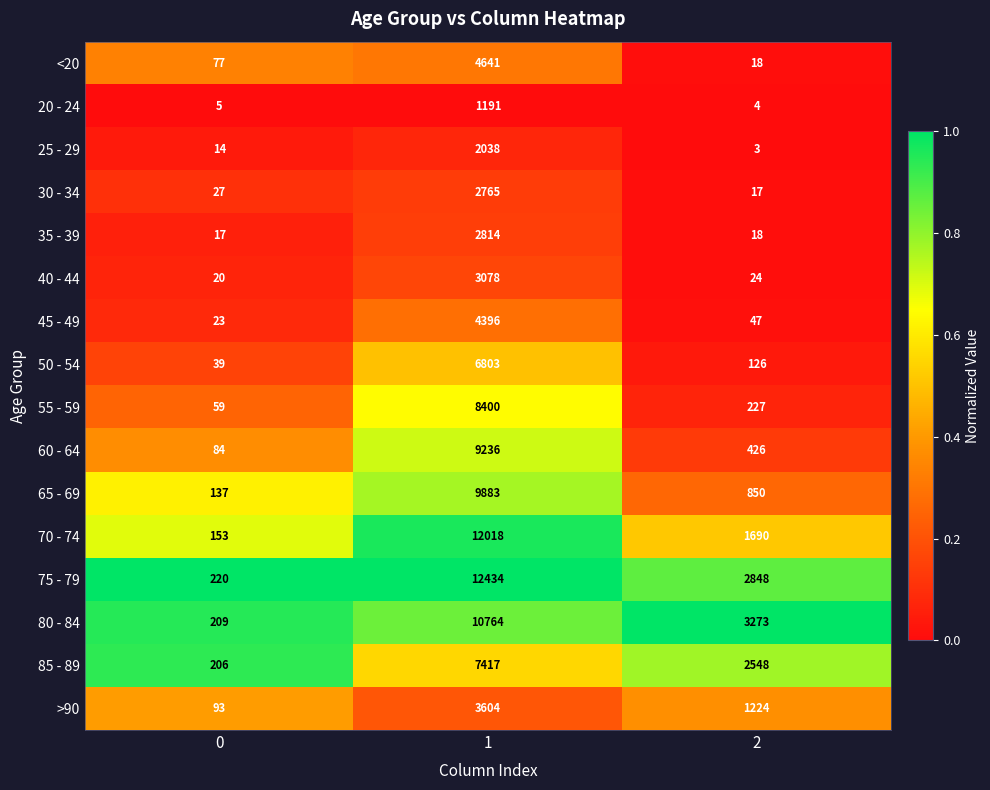

Read the 45 - 49 value at 1, to the nearest 100.

4400